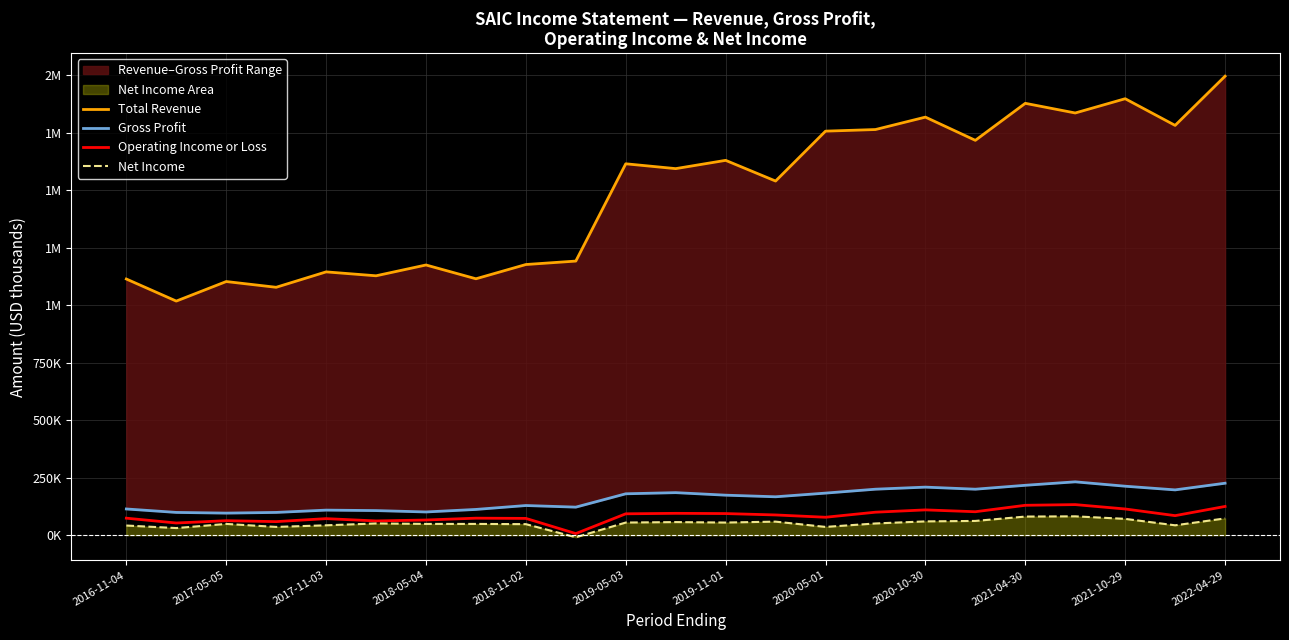

Does the chart display data point markers on the line(s)?

No